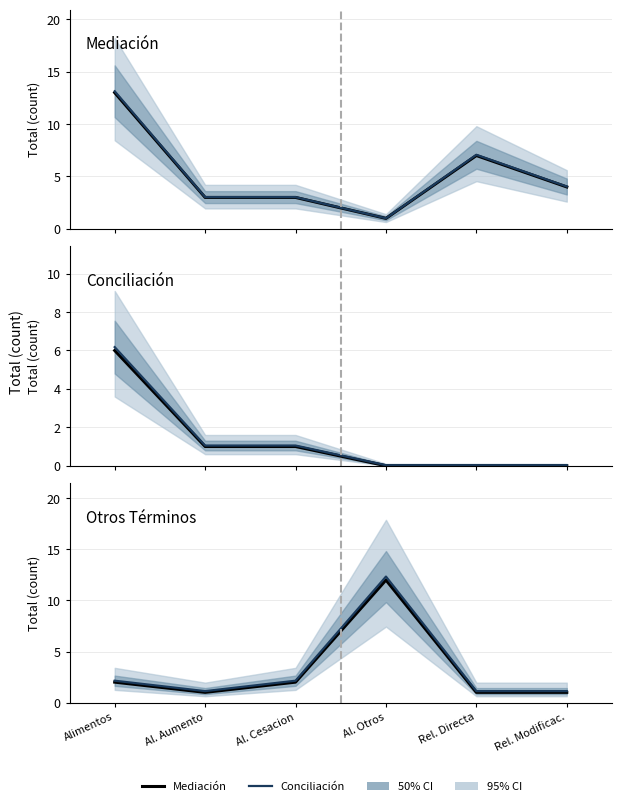

What is the difference between the maximum and minimum values in the Otros Términos series?

11